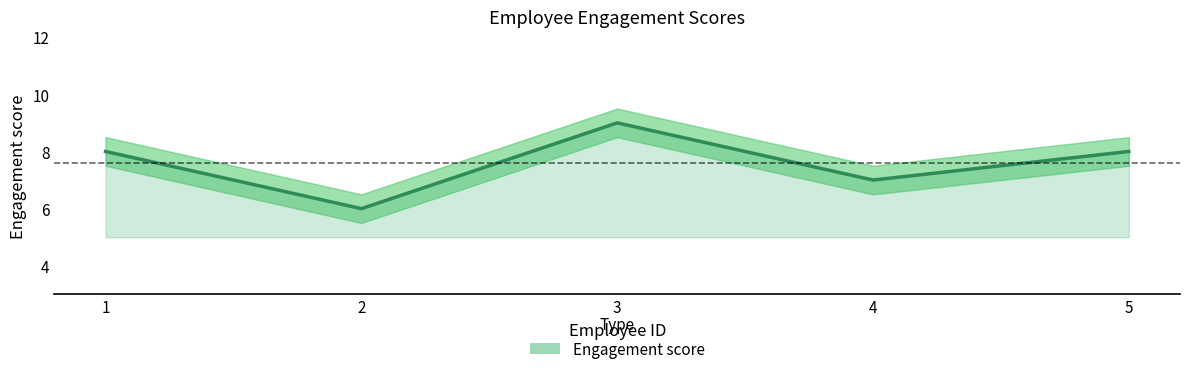

At which category does the data reach its first local valley?

2